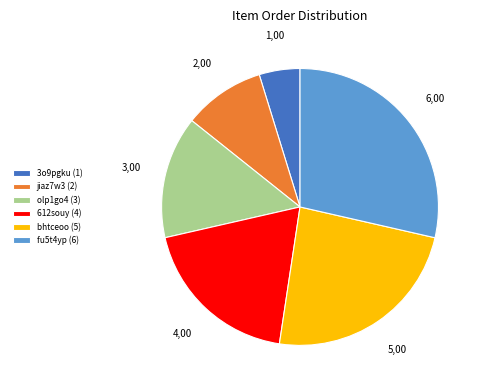

True or false: jiaz7w3 accounts for 1% of the total.

False